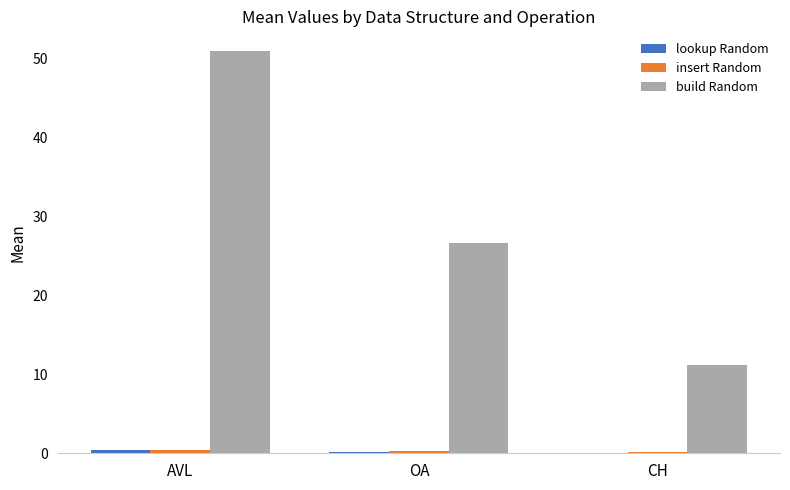

What value does the build Random series have at AVL?

50.9